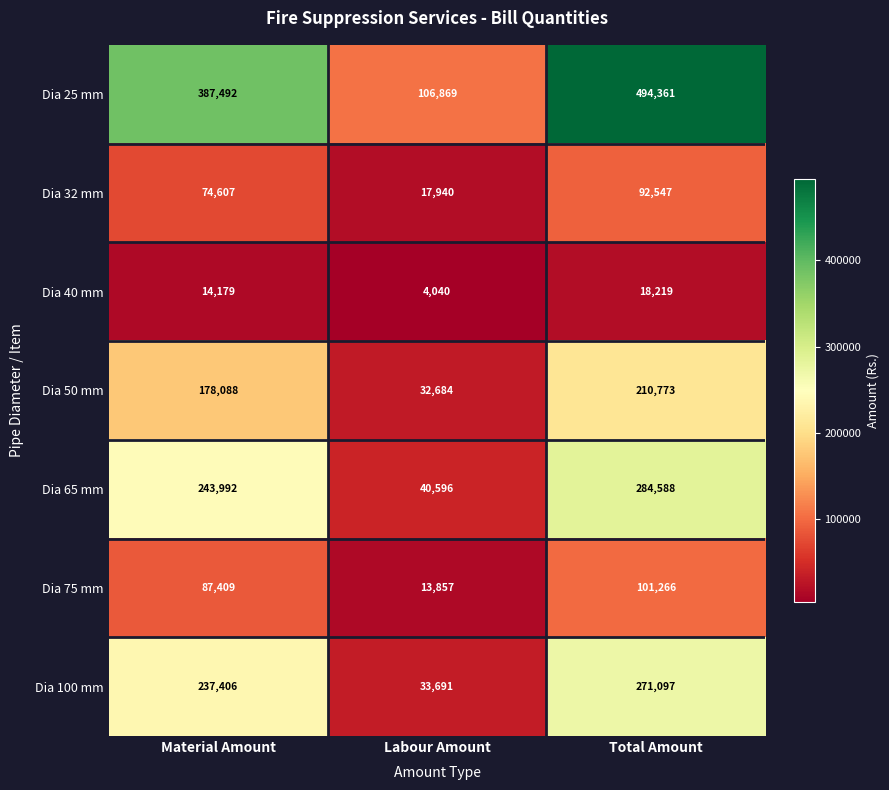

List the series in order of their peak value, lowest first.

Dia 40 mm, Dia 32 mm, Dia 75 mm, Dia 50 mm, Dia 100 mm, Dia 65 mm, Dia 25 mm